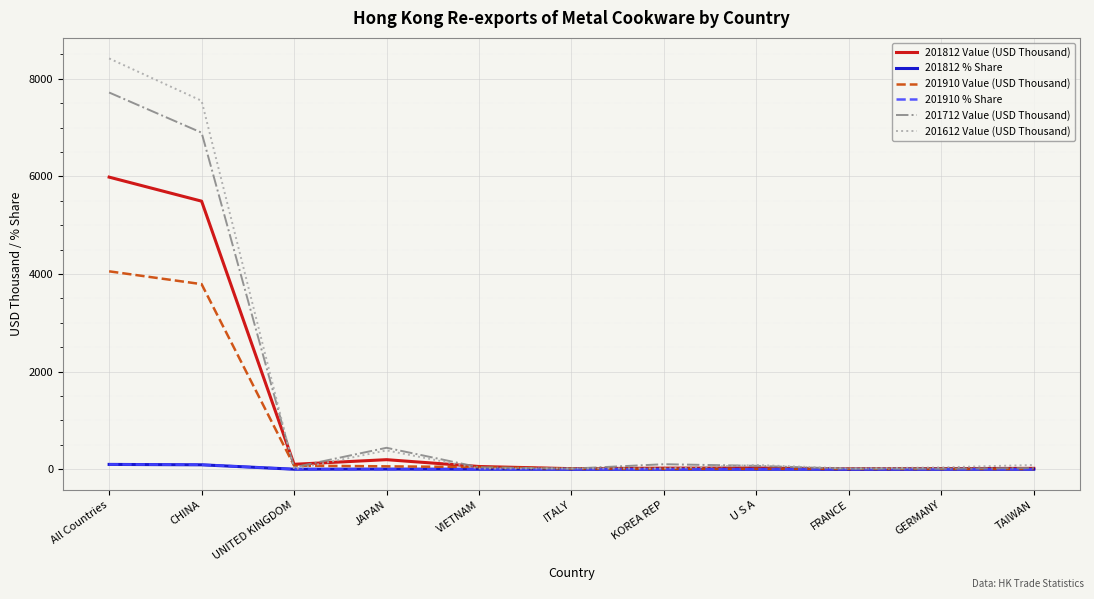

What is the maximum value shown in the chart?

8416.9